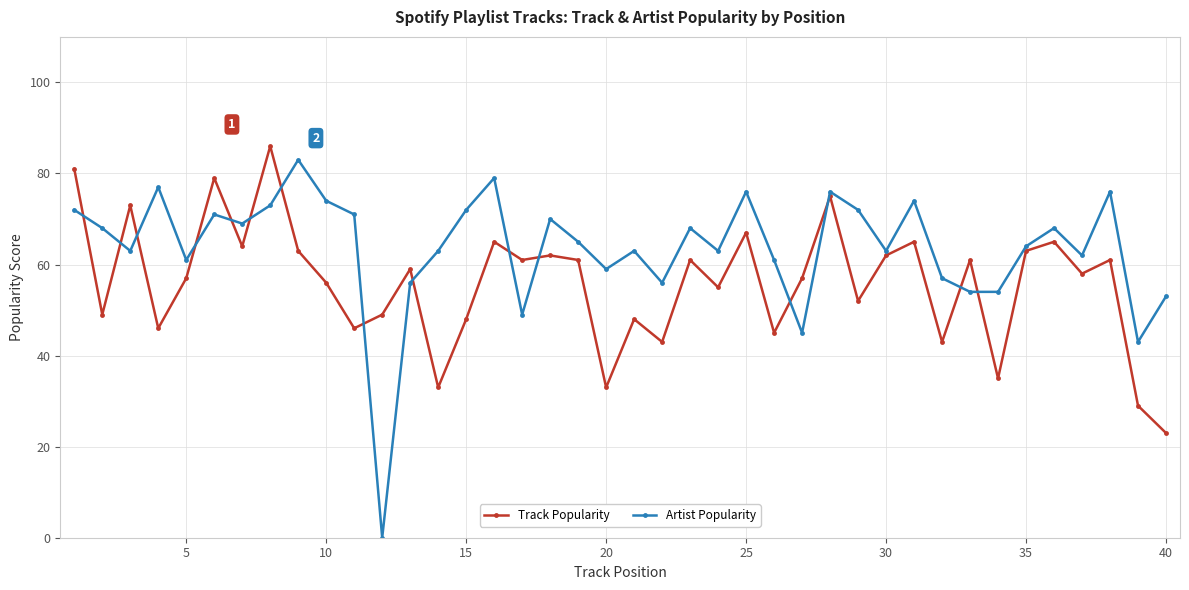

What is the value of the Artist Popularity point at the 19th from the left?

65